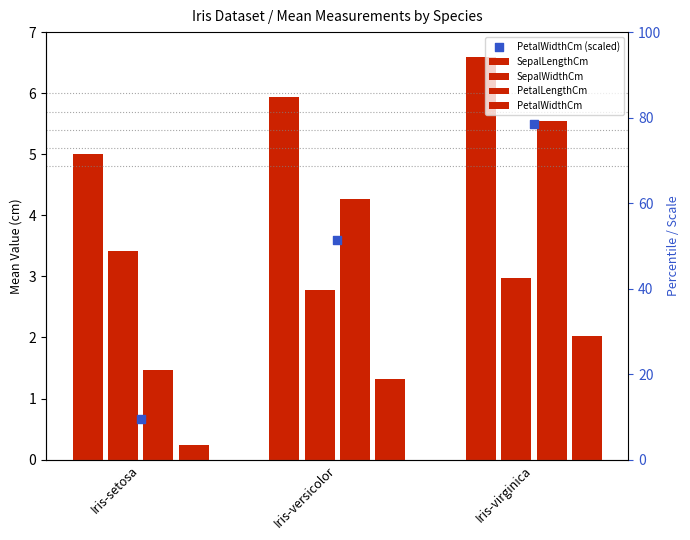

At which category is the sum across all series the highest?

Iris-virginica